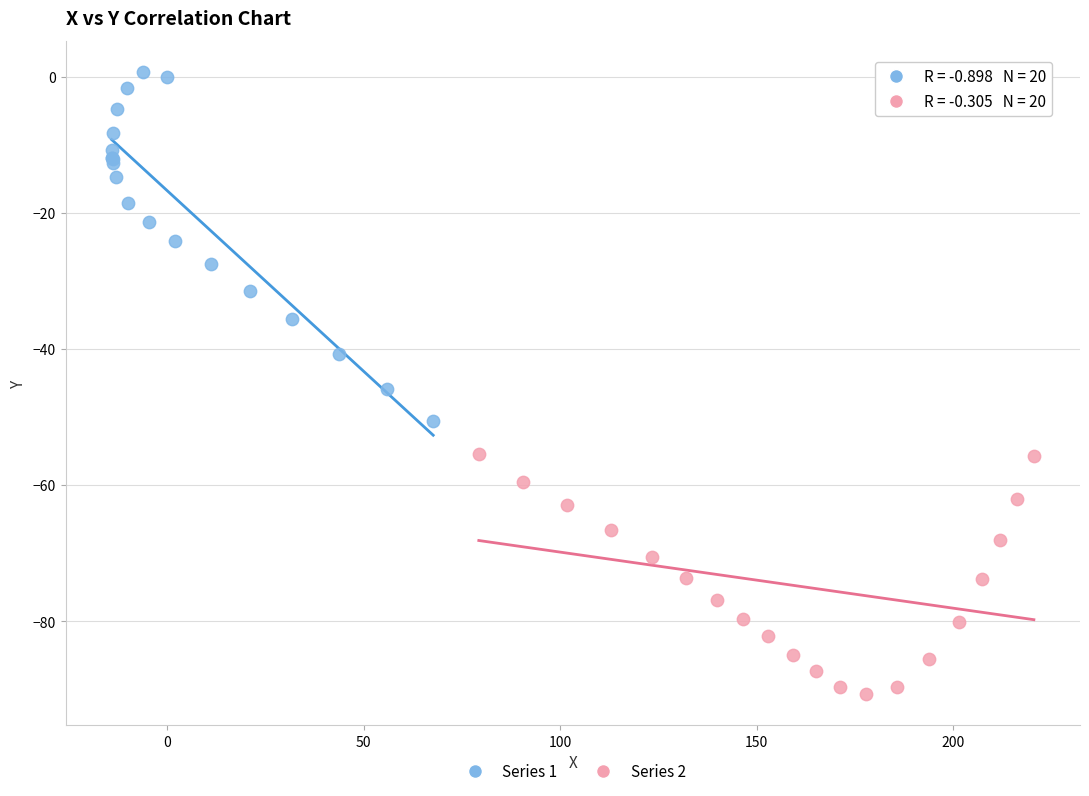

Which series has the widest spread of Y values?

Series 1